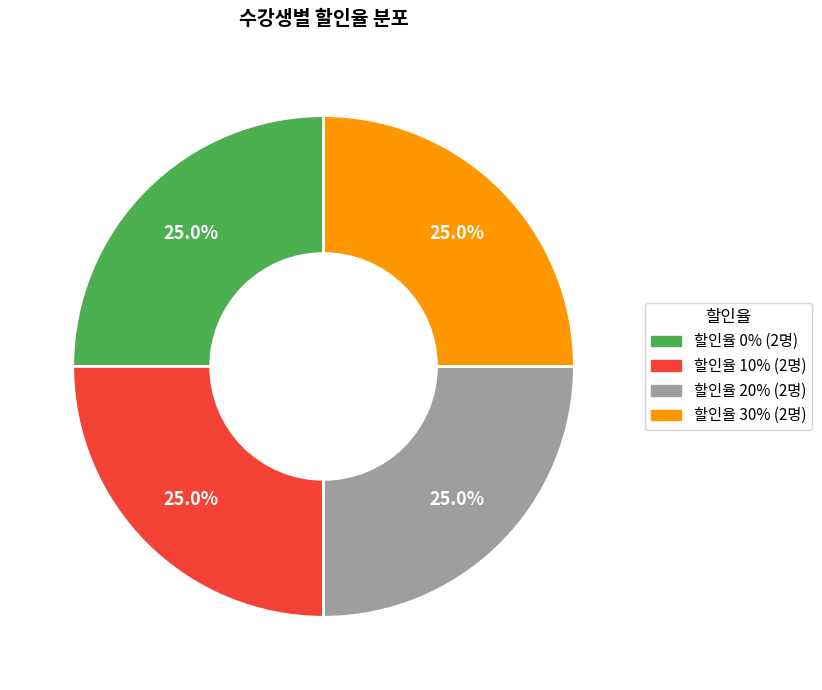

Is there a majority slice in this chart?

No